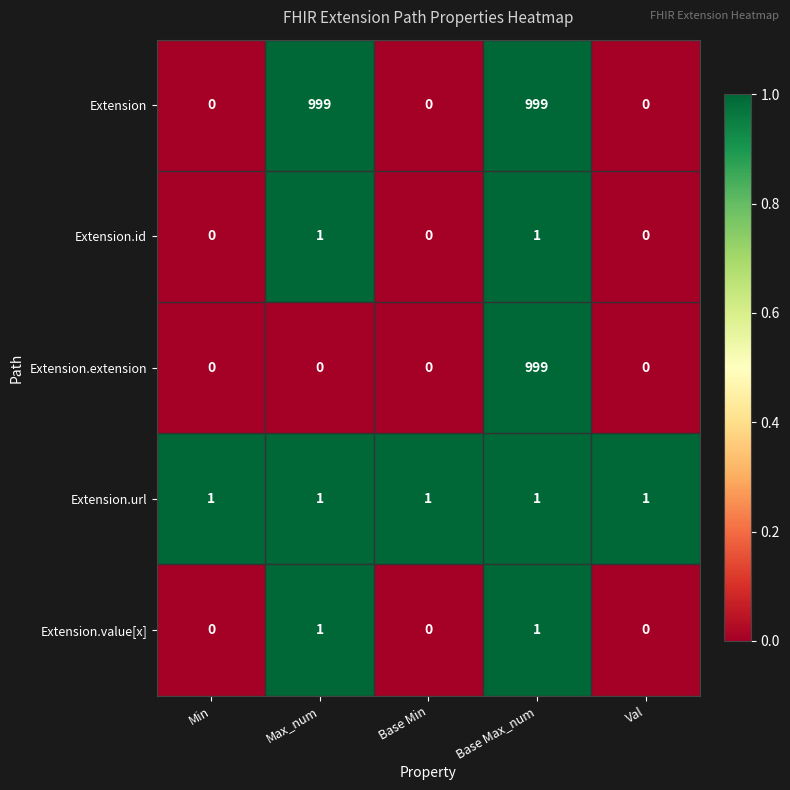

The value of Extension at Base Max_num is 423. True or false?

False